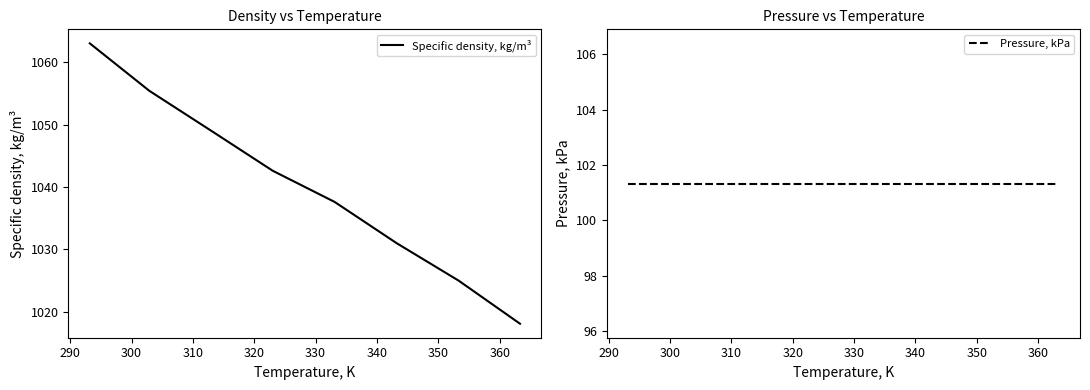

How many data points does each series have?

8